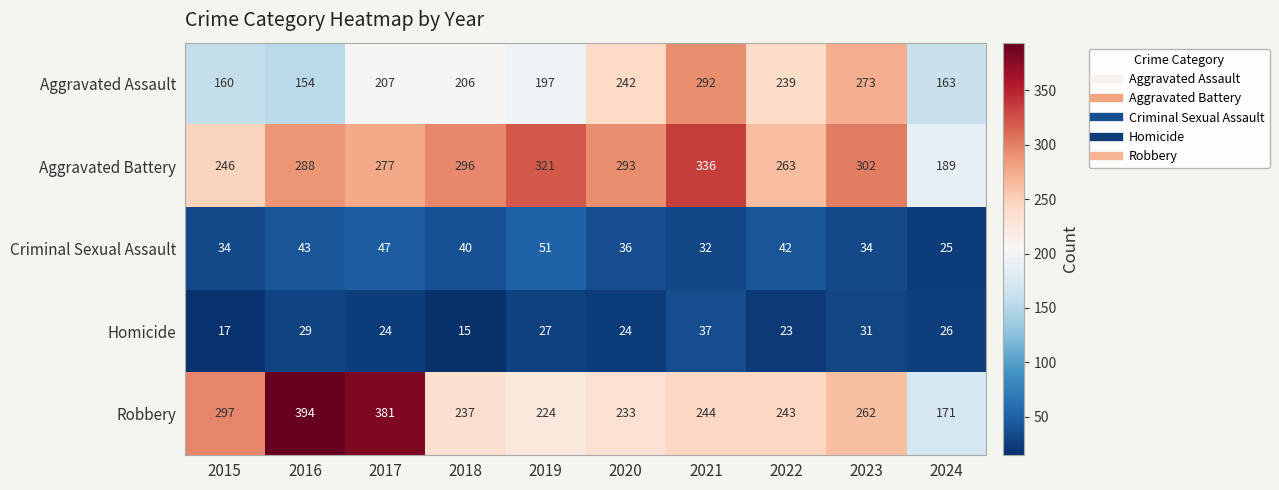

Between 2020 and 2021, which series saw the biggest shift?

Aggravated Assault